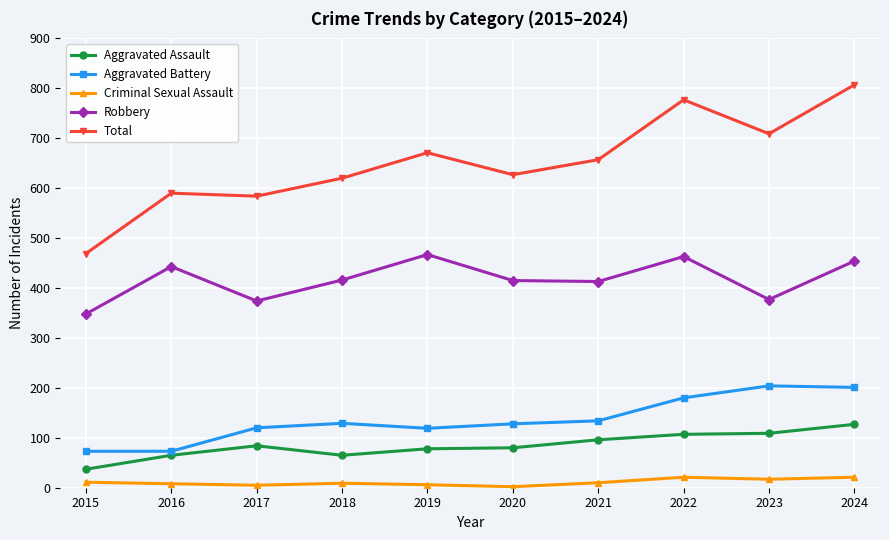

Which label corresponds to the largest value in the chart?

2024